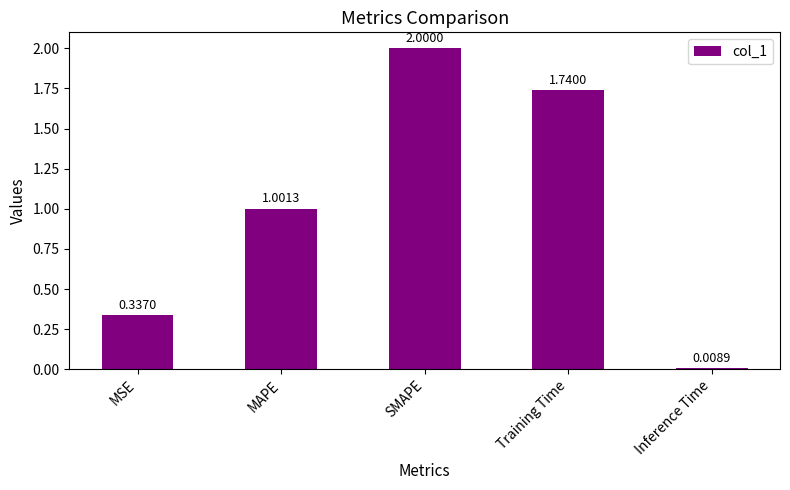

What position from the right is MSE?

5